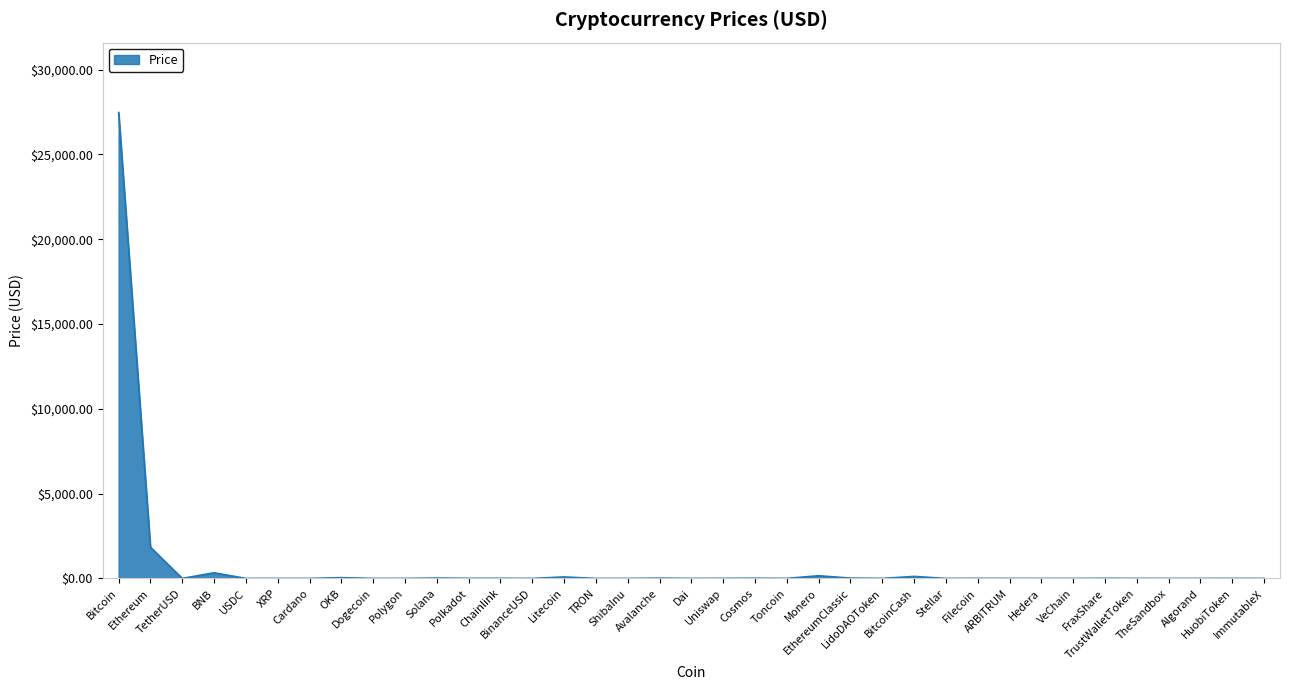

What is the difference between the maximum and minimum values?

27465.5